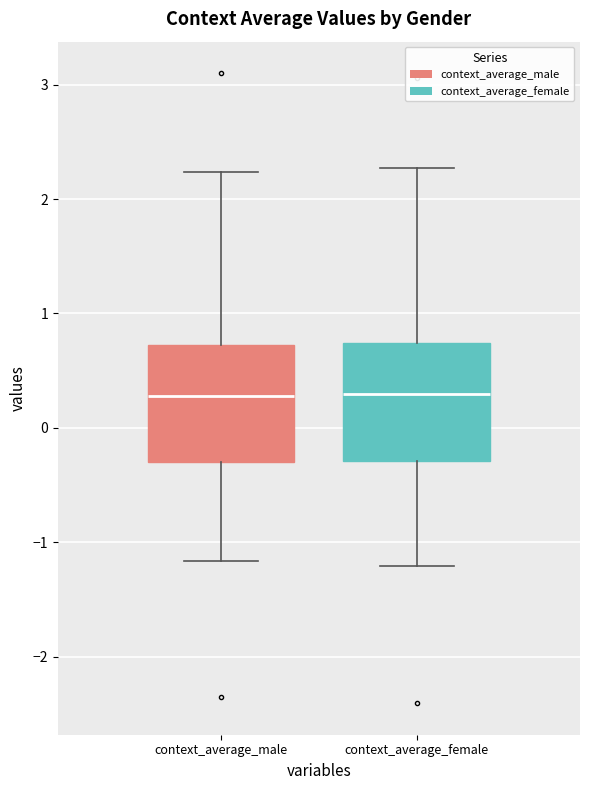

Where does the lower whisker of the box for context_average_male end on the y-axis? The values are not printed on the chart, so give them approximately, as read against the axis.

-1.2